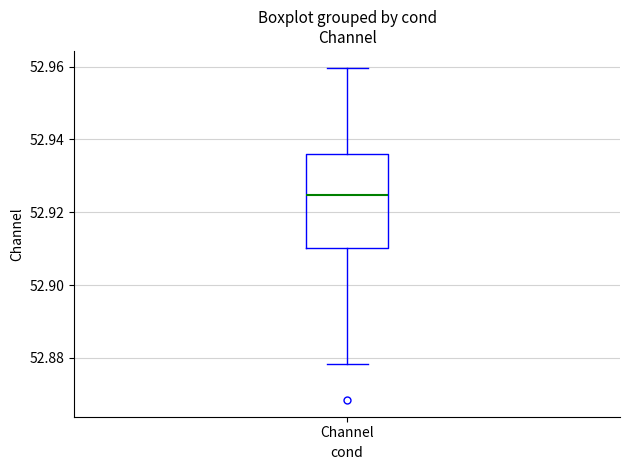

Transcribe this box plot: give where the median line is, the range the box spans, and where the two whiskers end, as read against the y-axis. The values are not printed on the chart, so give them approximately, as read against the axis.

median 52.924, box 52.910 to 52.936, whiskers 52.878 to 52.960